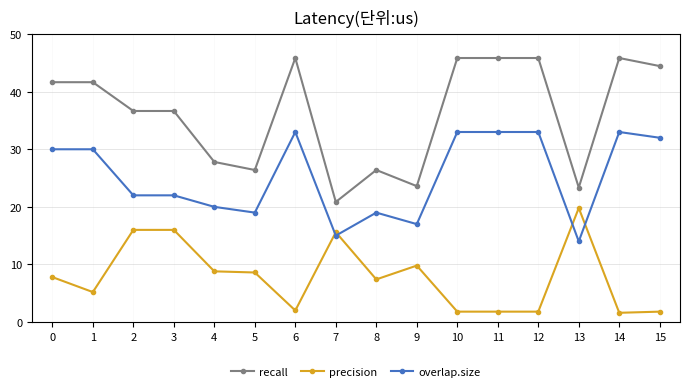

True or false: overlap.size has more than 1 points higher than both neighbors.

True